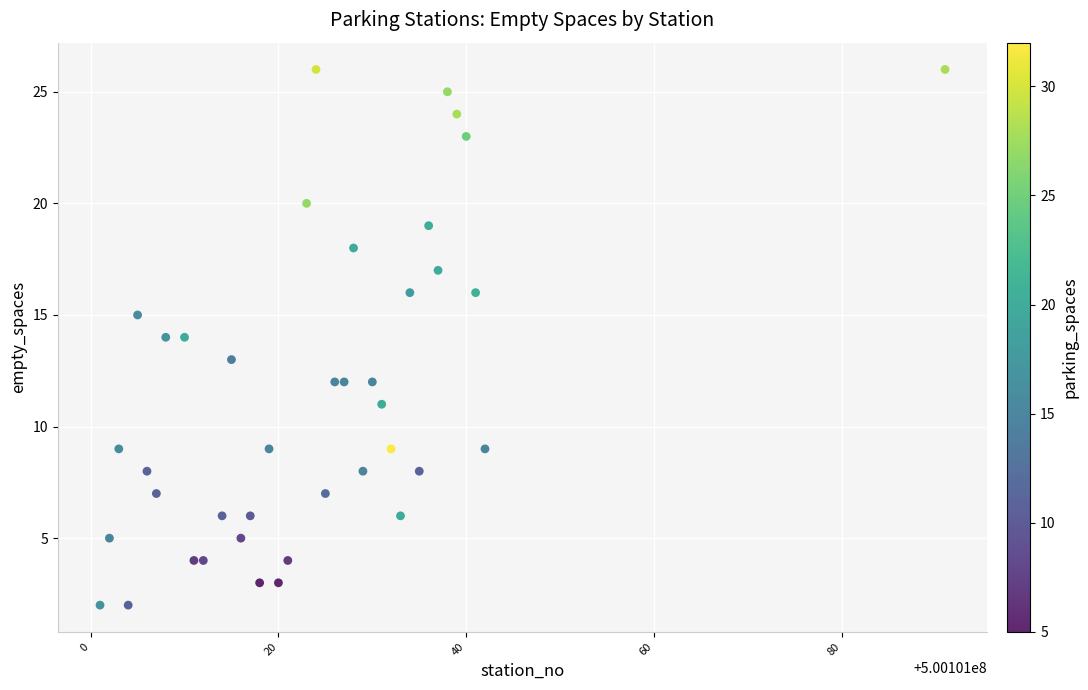

What is the range of X values (max minus min)?

90